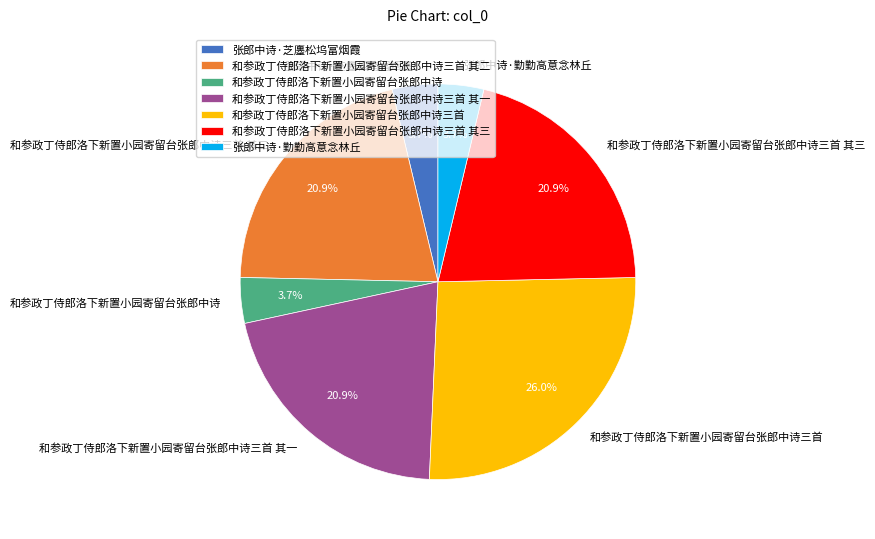

To the nearest percent, what is the difference between the largest and smallest slice percentages?

22%